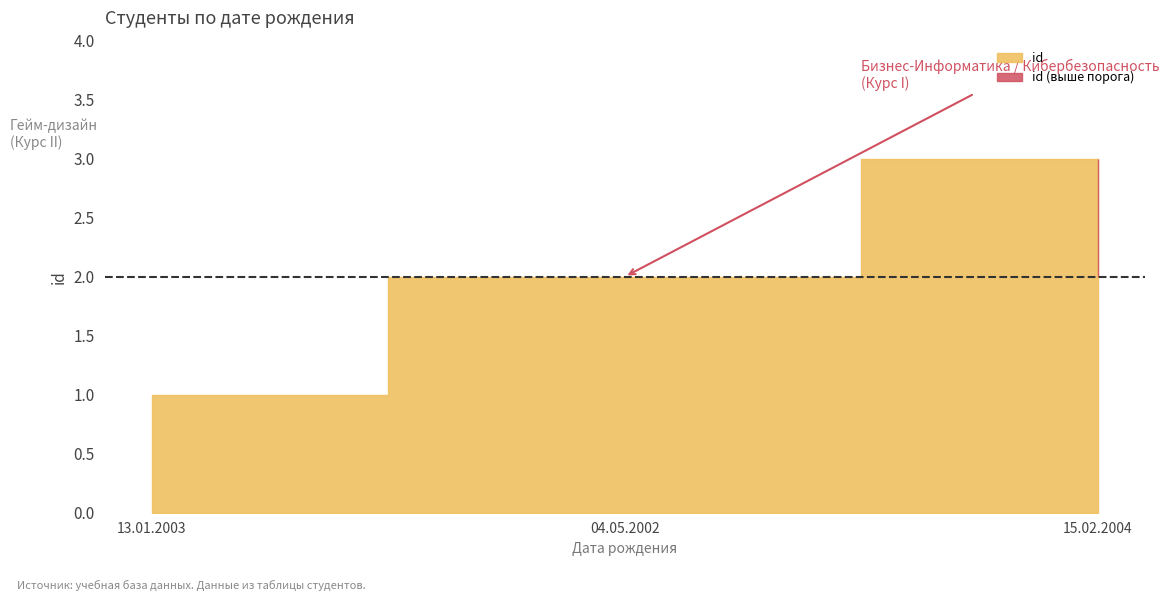

Count the number of categories in the chart.

3